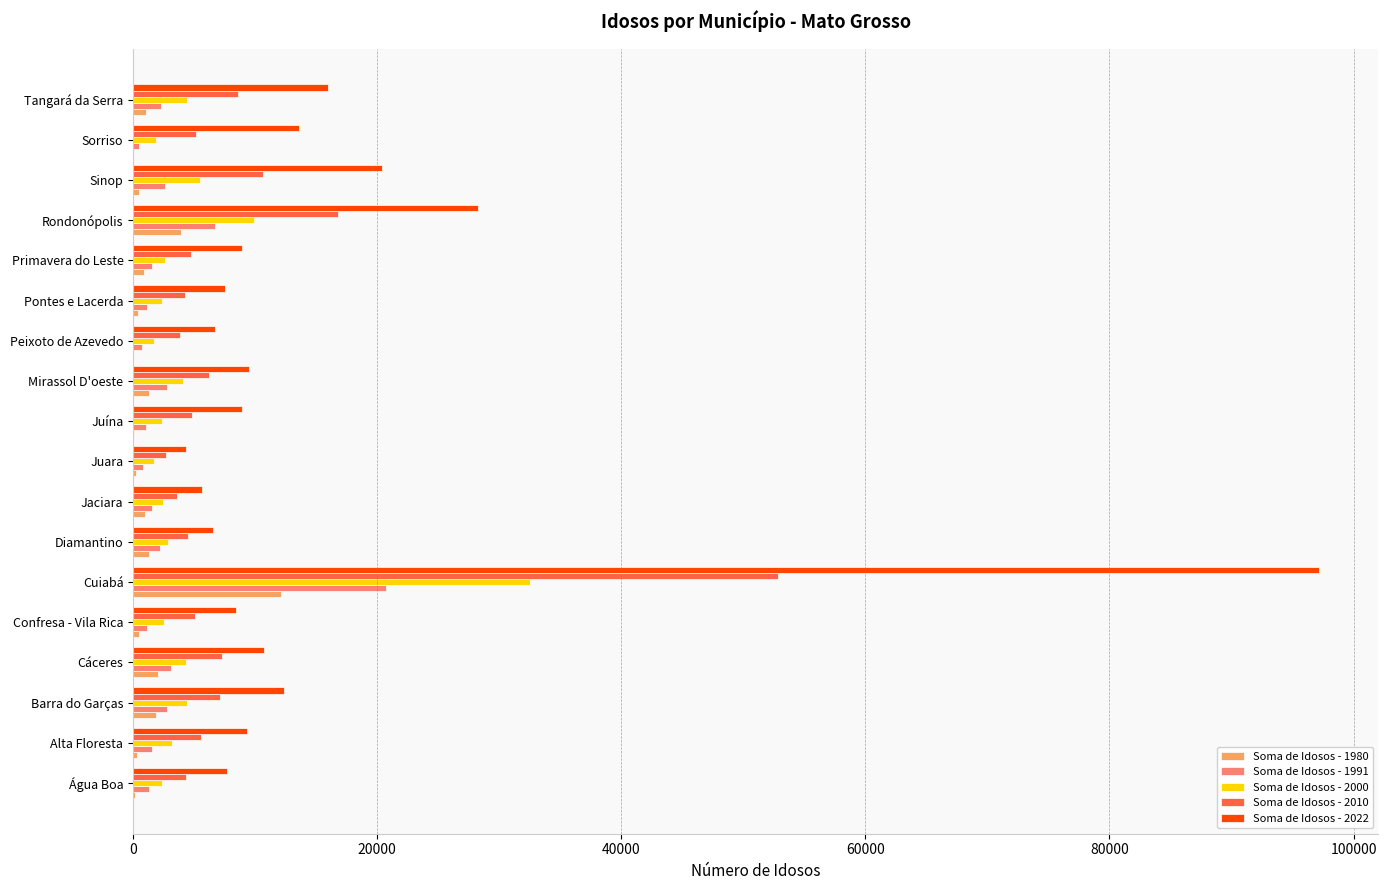

What is the highest value of the Soma de Idosos - 1991 series?

20722